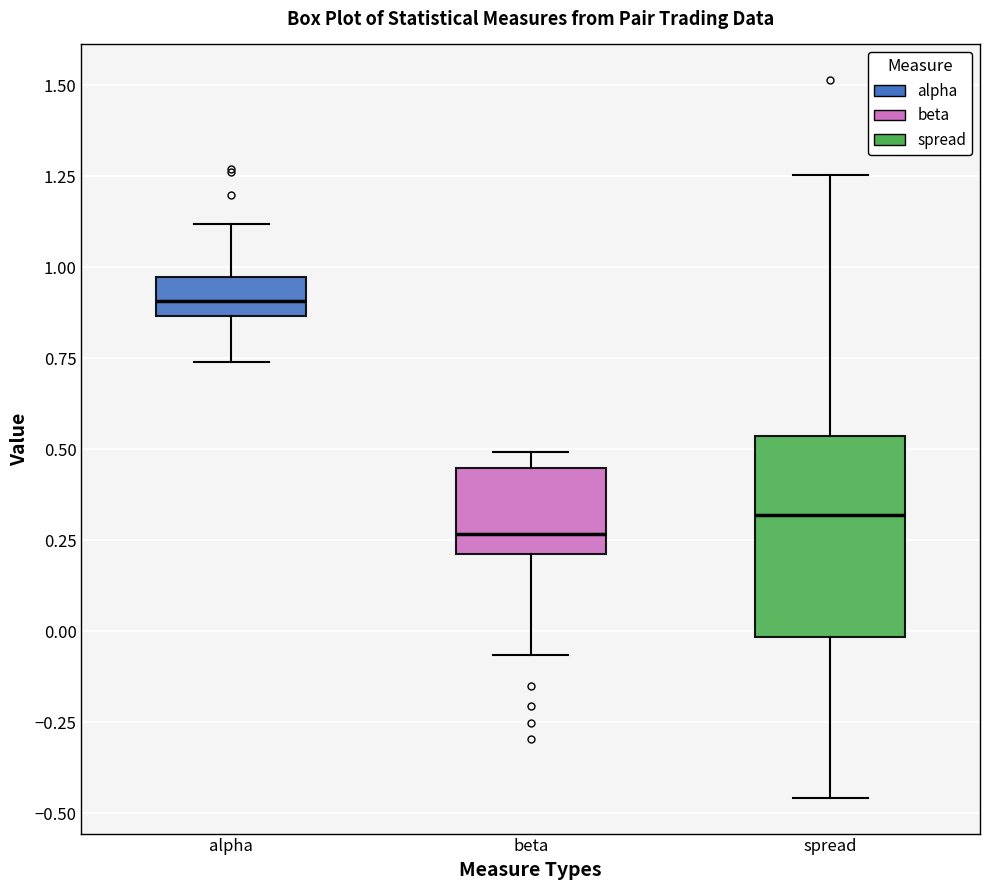

Where does the lower whisker of the box for spread end on the y-axis? The values are not printed on the chart, so give them approximately, as read against the axis.

-0.45